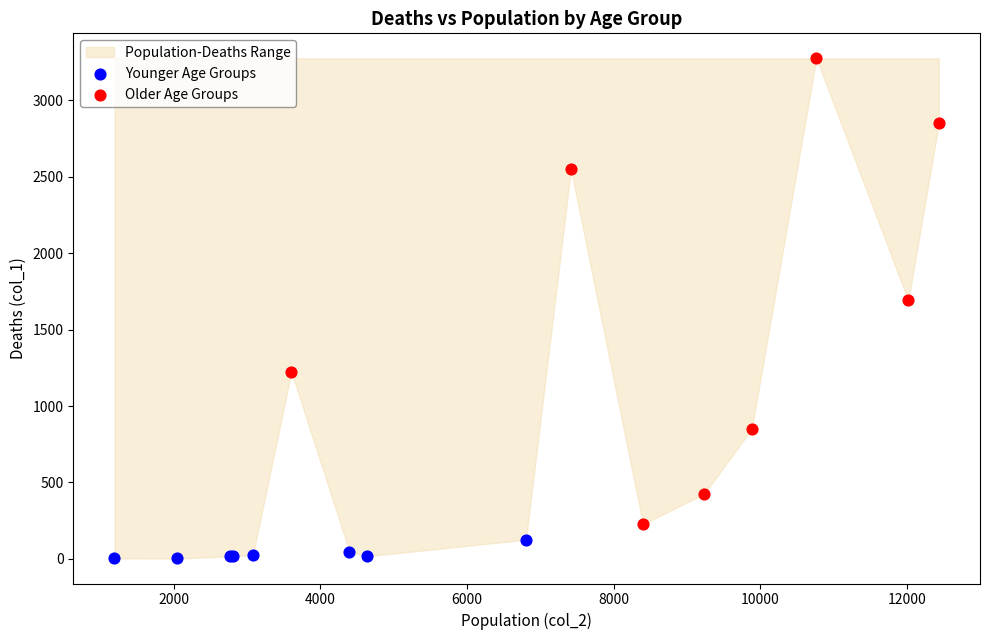

Which series reaches the maximum Y coordinate?

Older Age Groups